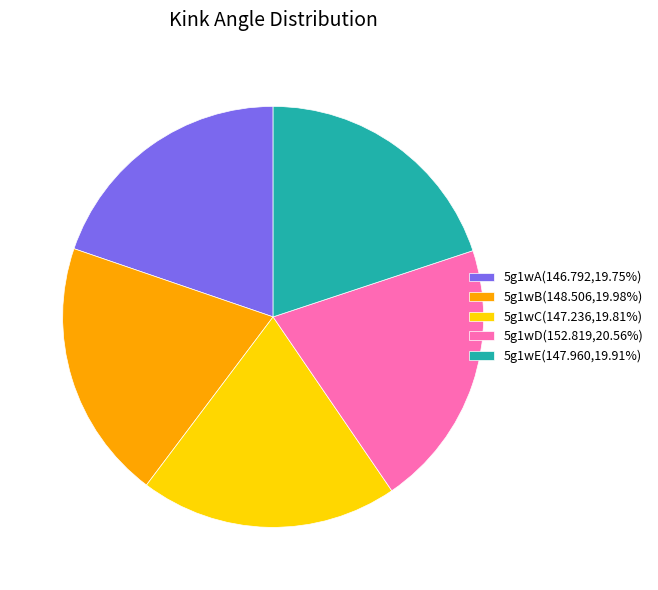

Approximately how many times larger is the value at 5g1wA(146.792,19.75%) compared to 5g1wC(147.236,19.81%)?

1.0